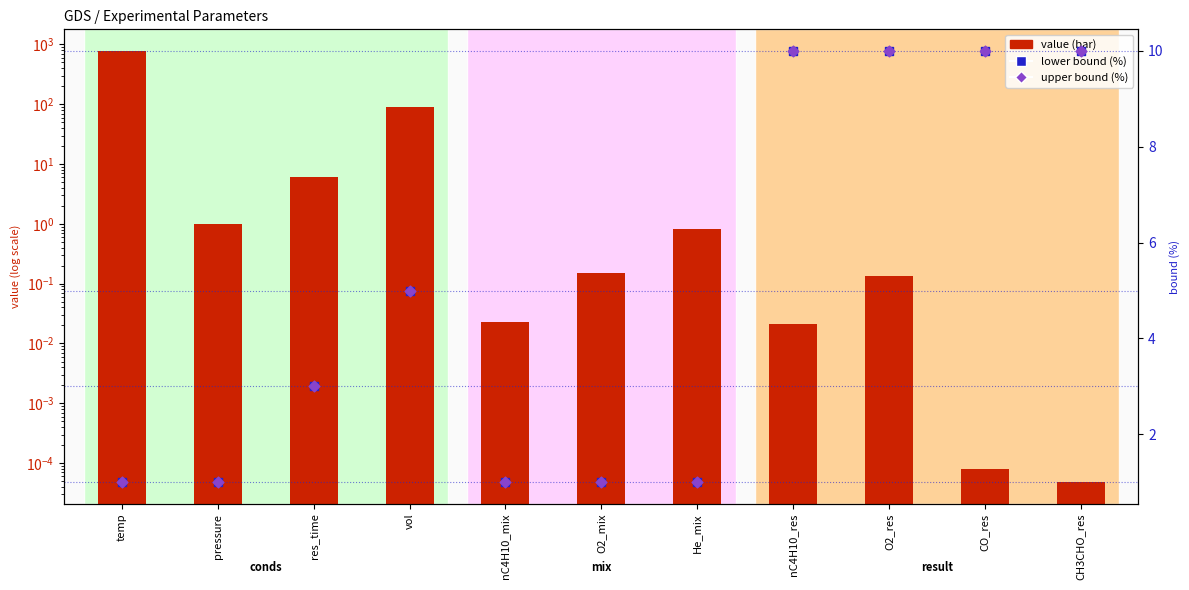

Which series has the largest total across all categories?

value